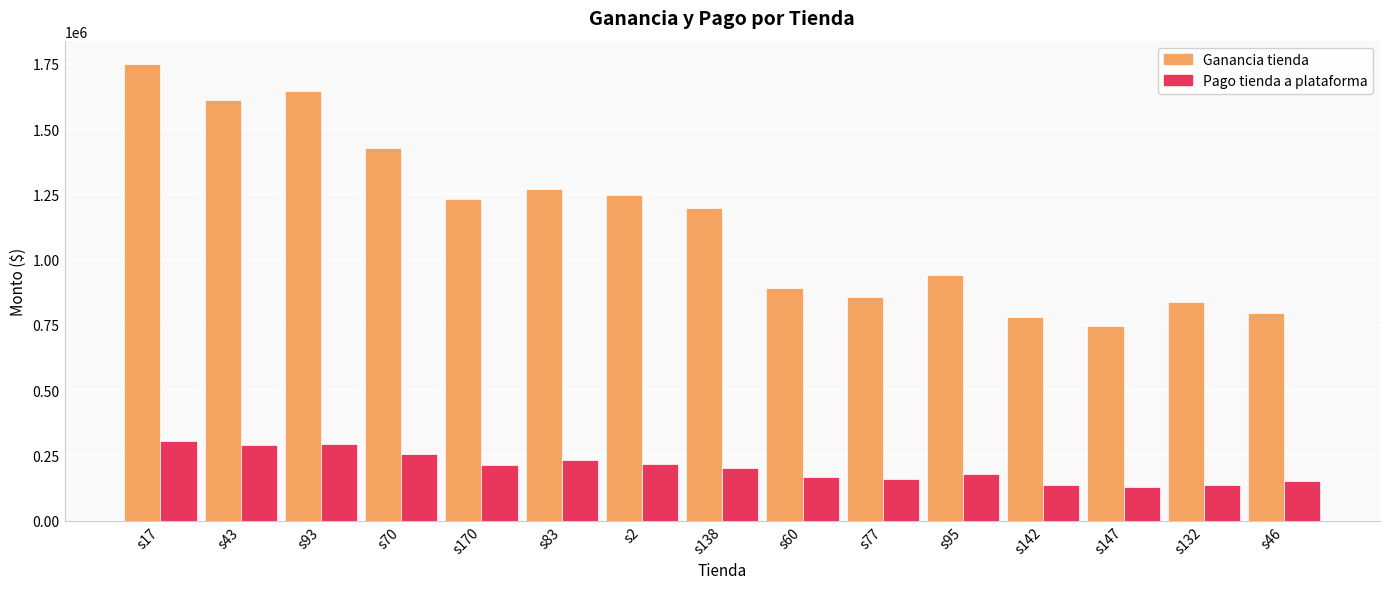

Which series has the widest spread of values?

Ganancia tienda